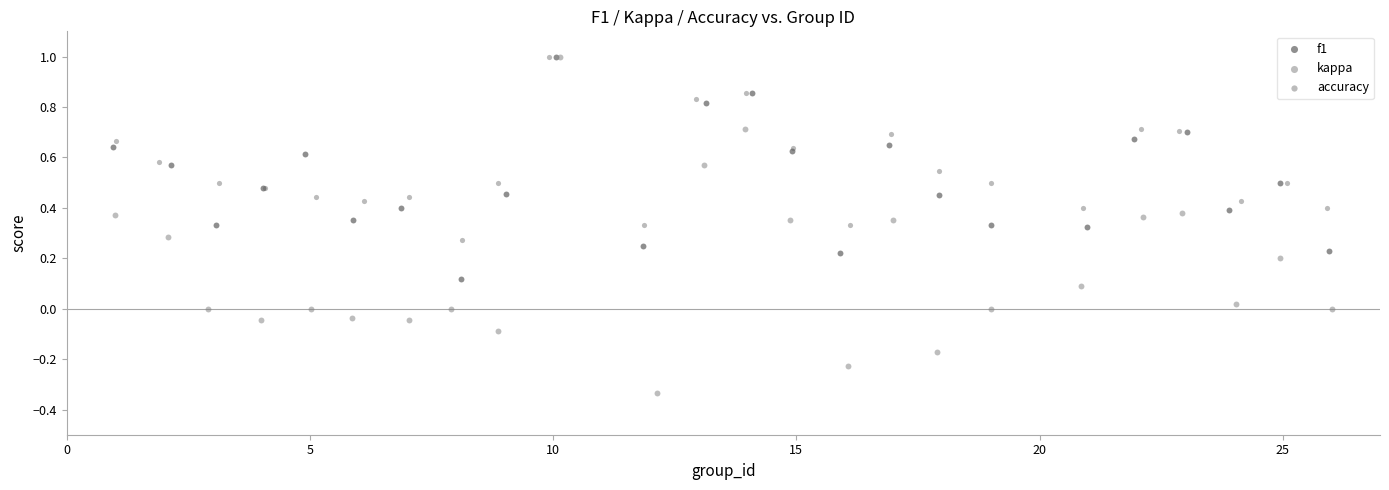

What are all the series names shown in the legend?

f1, kappa, accuracy